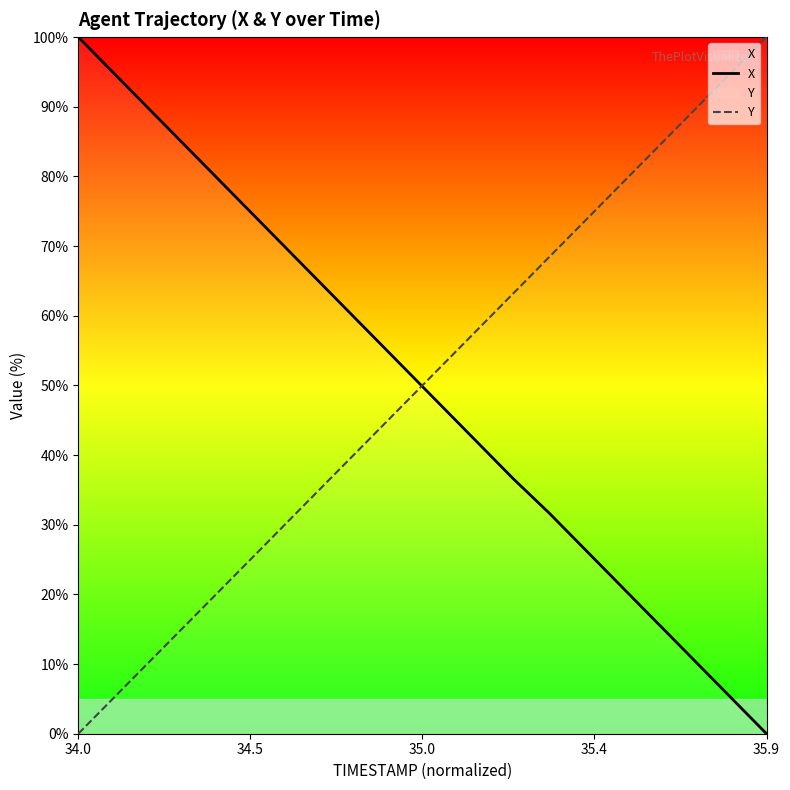

Is it true that X equals 100.0 at 34.0?

True